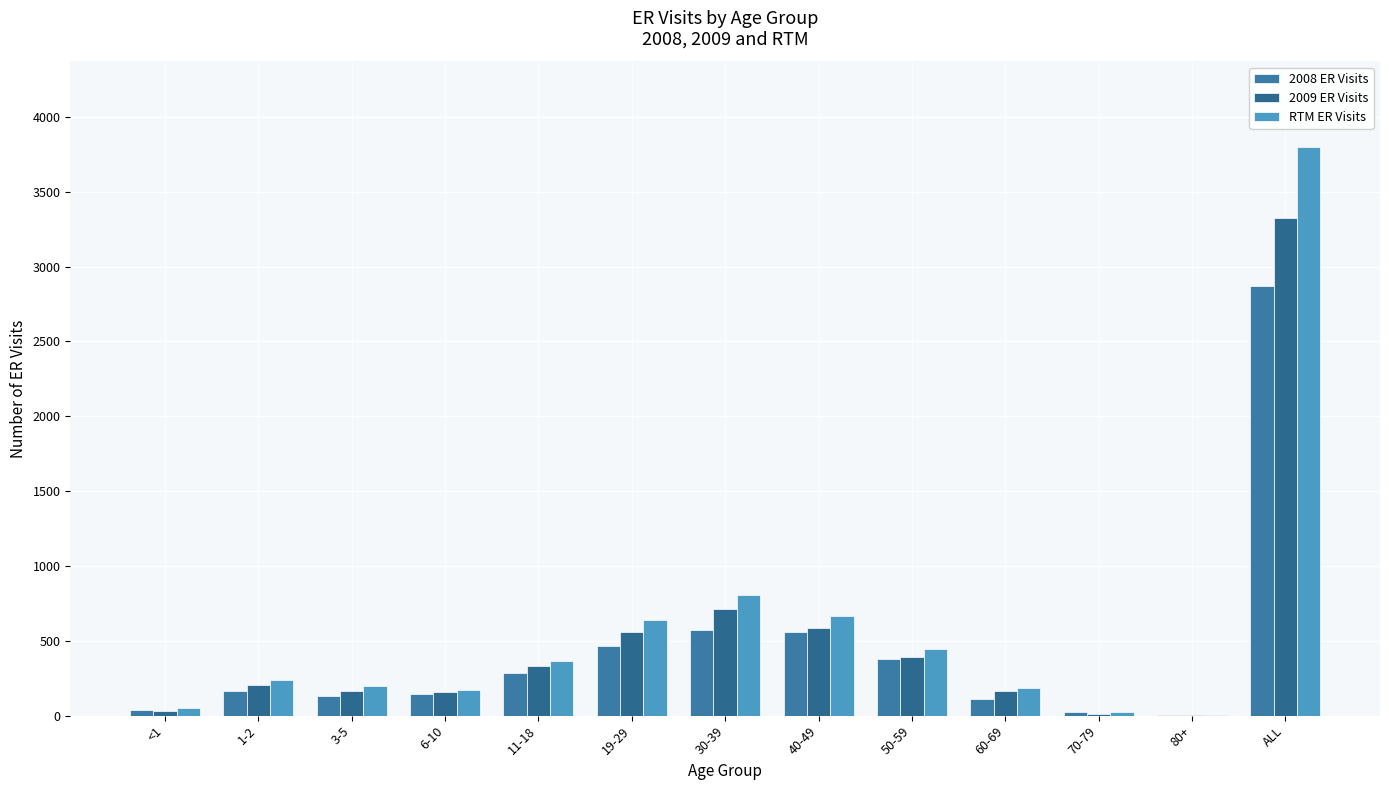

Which series has the largest total across all categories?

RTM ER Visits